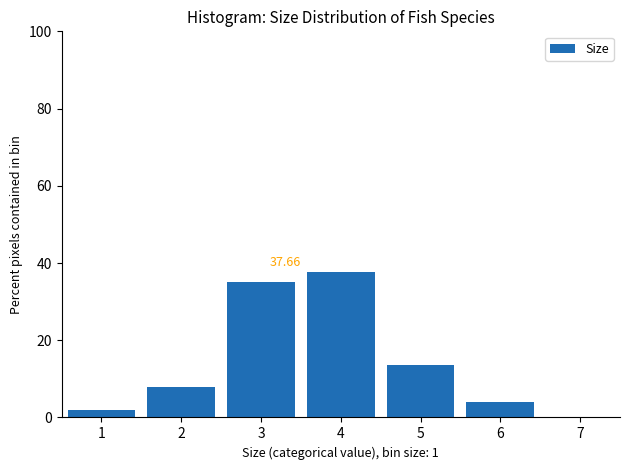

Over which range of the x-axis is the bar tallest?

3.5 to 4.5